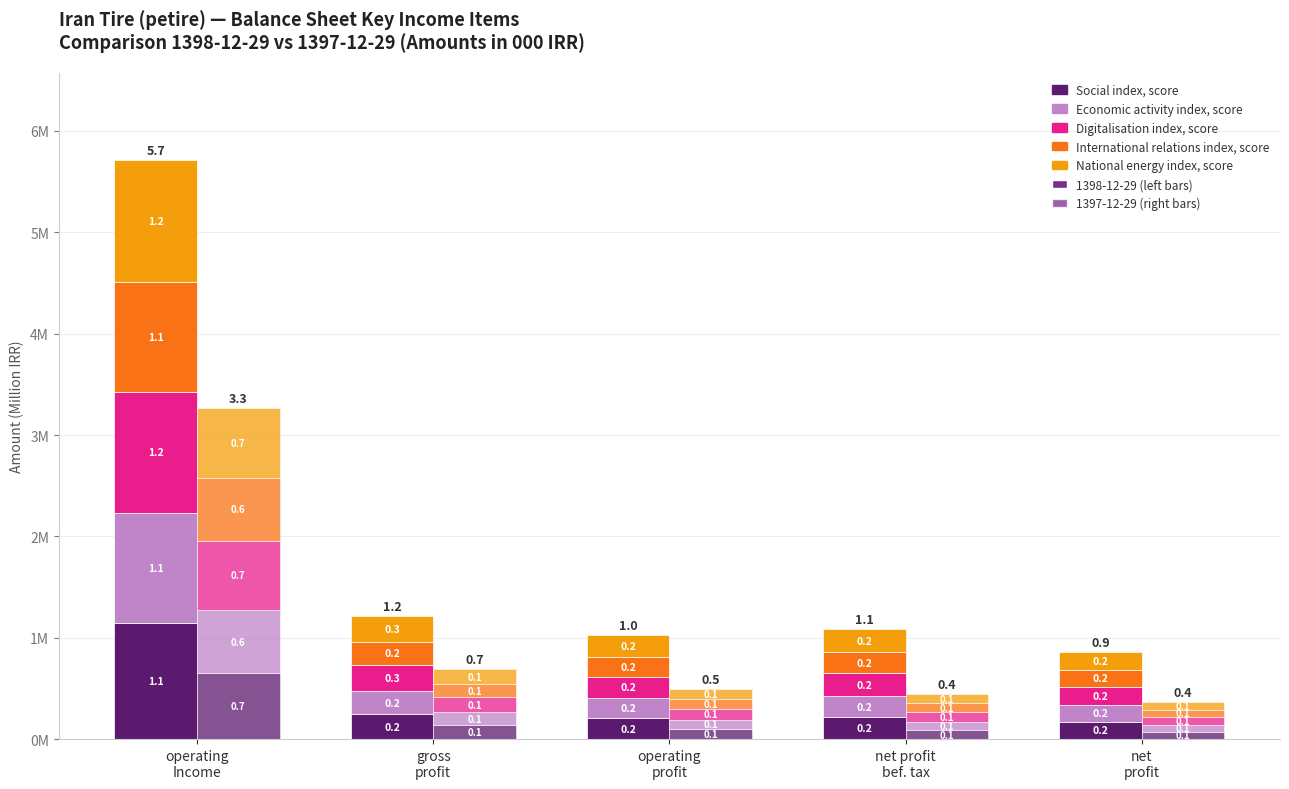

Does the chart contain any negative values?

No